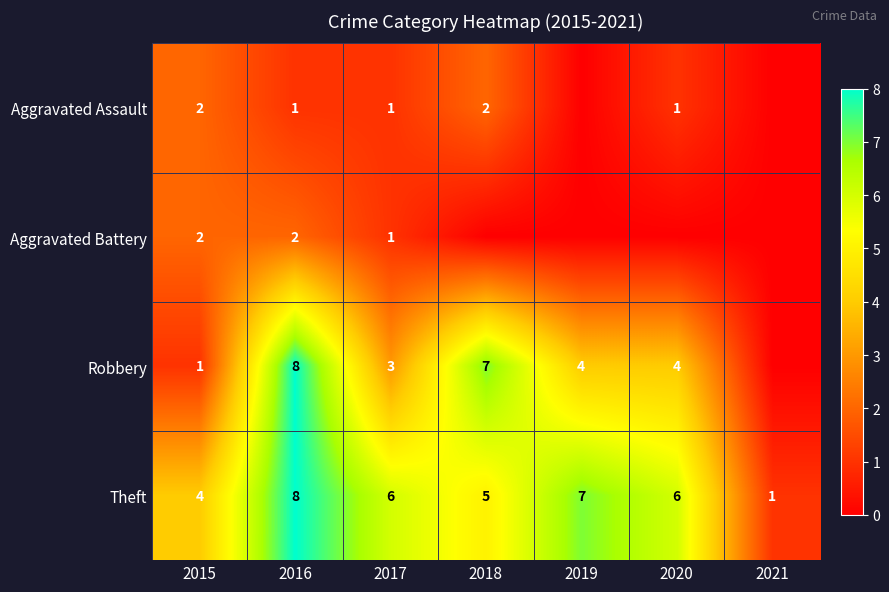

The Theft series shows 7 at 2019. True or false?

True